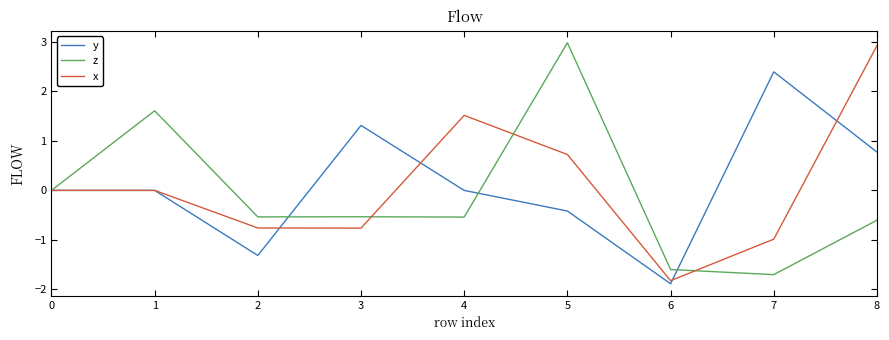

Between 1 and 8, which series saw the biggest shift?

x